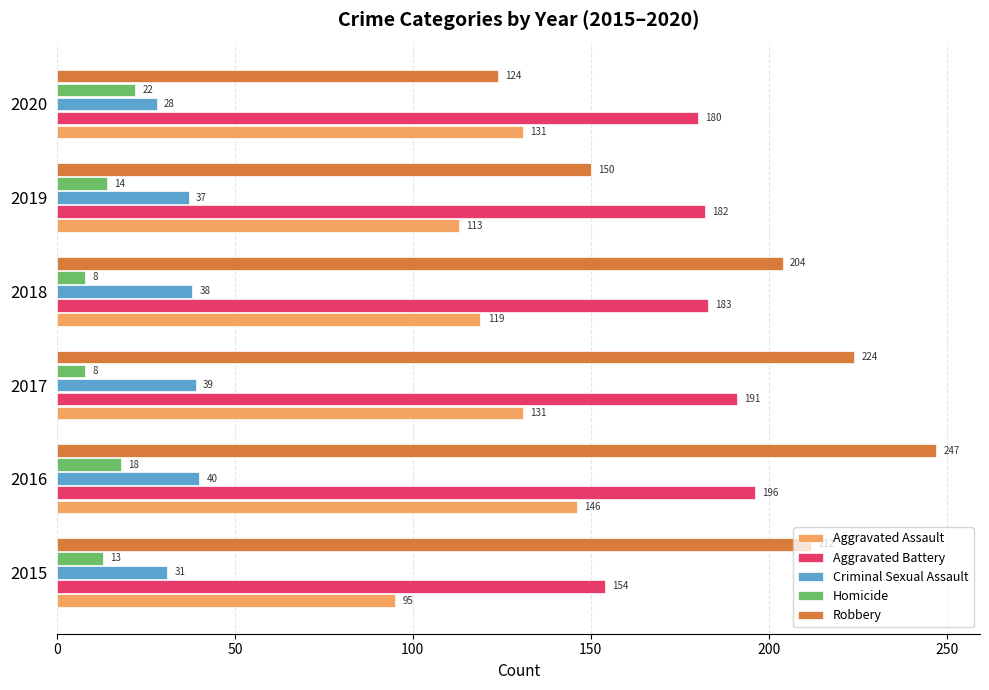

What is the highest value of the Robbery series?

247